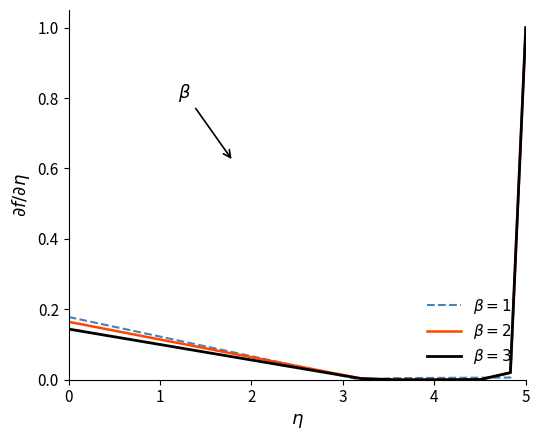

Does the chart have visible grid lines?

No